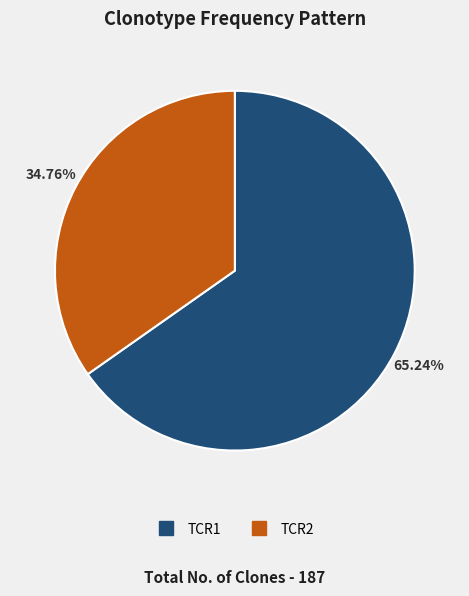

Which slice is the smallest?

TCR2